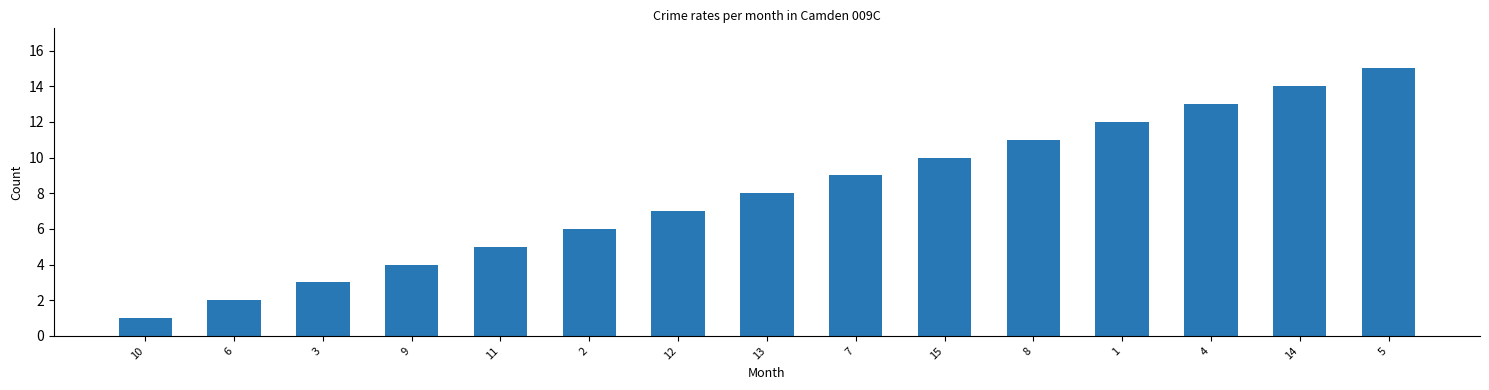

Which label corresponds to the largest value in the chart?

5